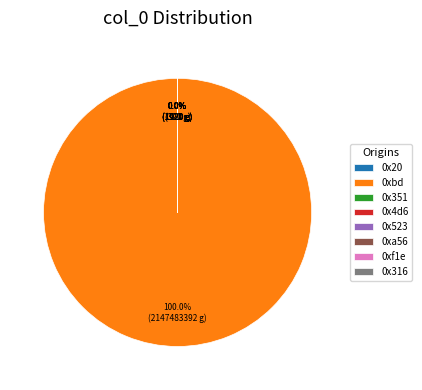

How much of the chart is everything except 0x4d6?

100.0%